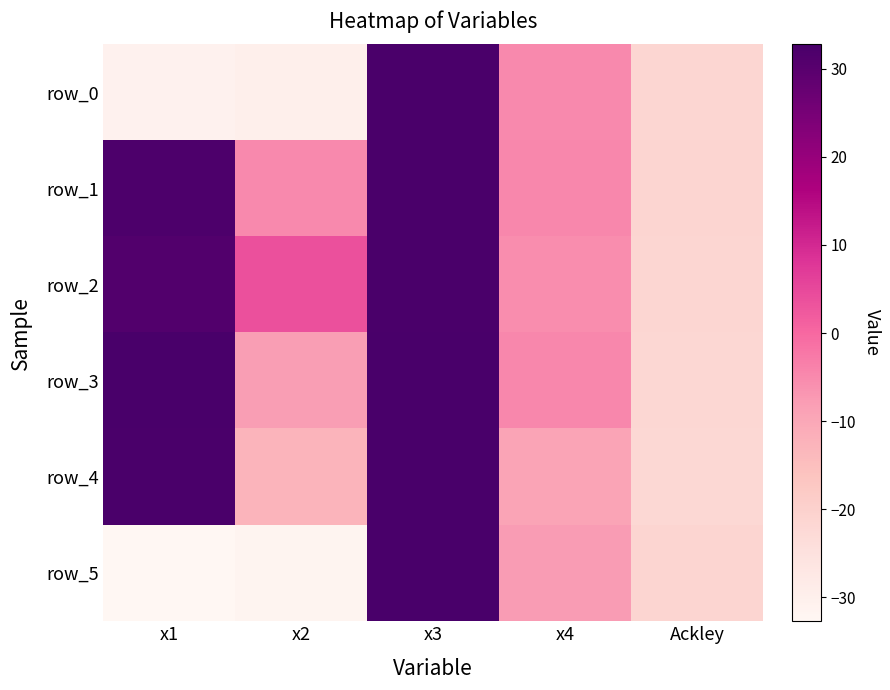

Is it true that row_3 equals -2.3 at x2?

False